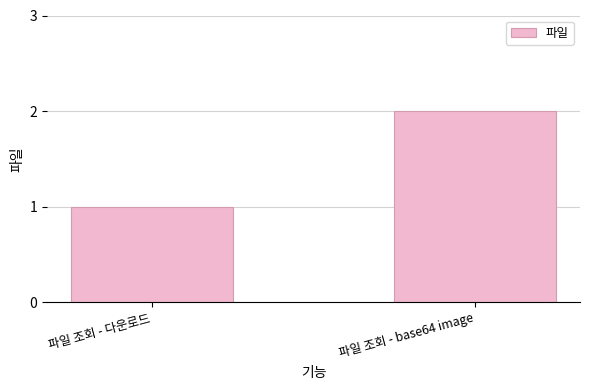

List the labels in order of value, largest first.

파일 조회 - base64 image, 파일 조회 - 다운로드